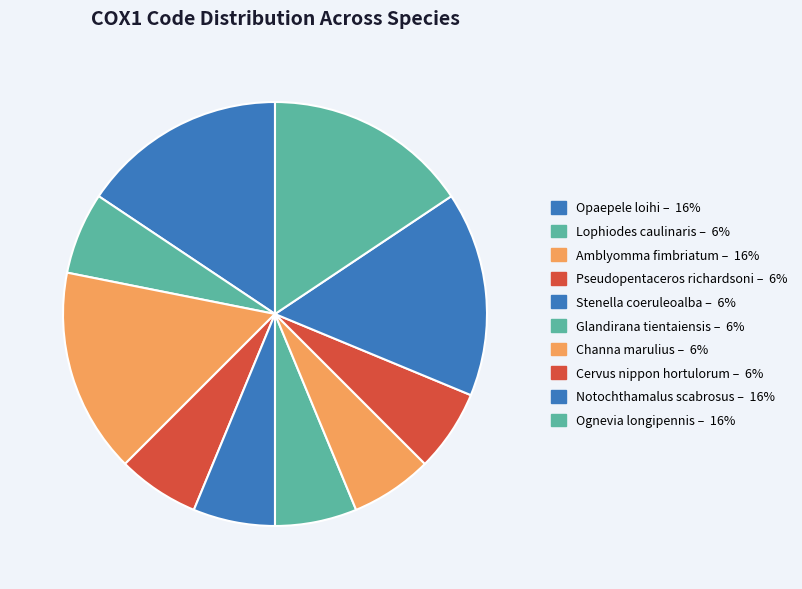

What percentage do Stenella coeruleoalba and Pseudopentaceros richardsoni together represent?

12.5%